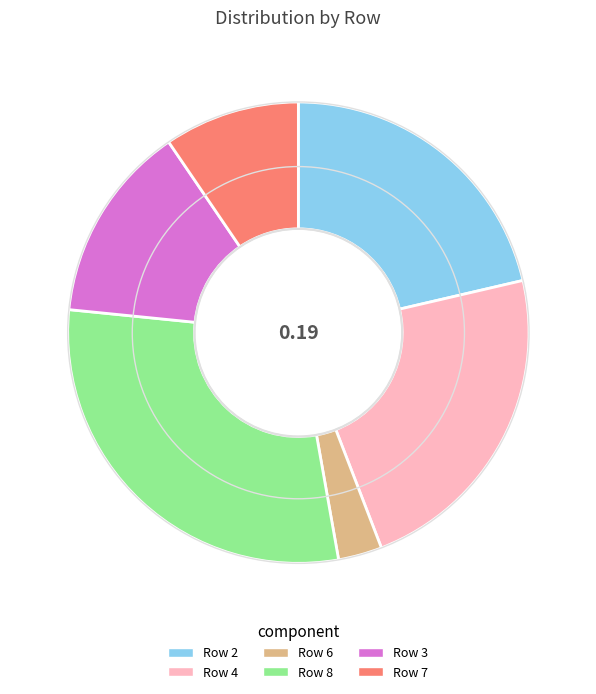

Does Row 4 represent more than half of the total?

No